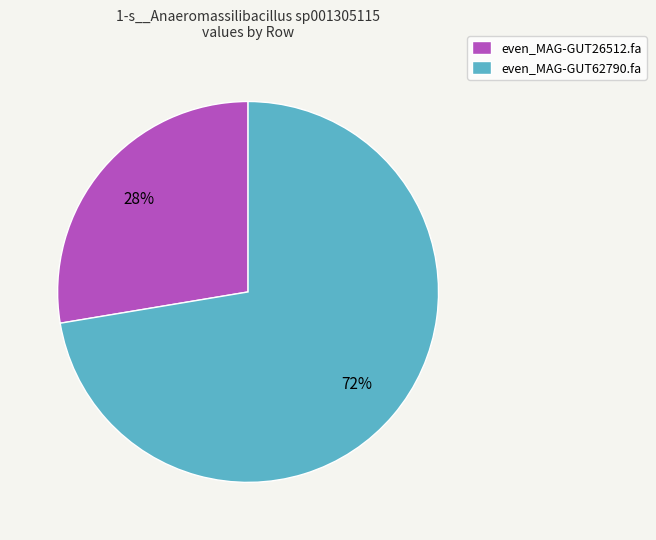

Between even_MAG-GUT62790.fa and even_MAG-GUT26512.fa, which is larger?

even_MAG-GUT62790.fa